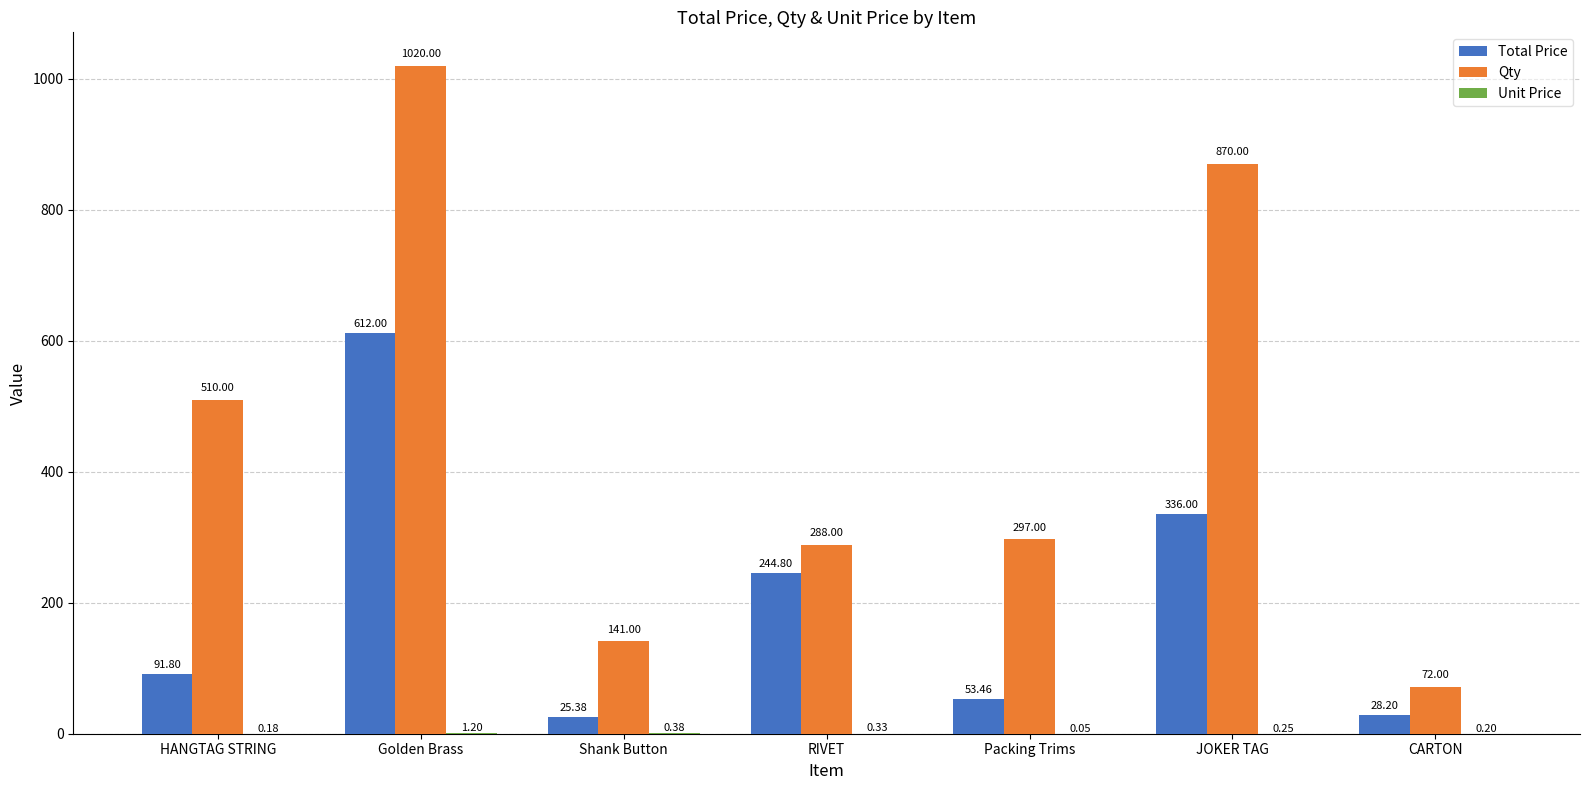

Between Golden Brass and RIVET, which series saw the biggest shift?

Qty